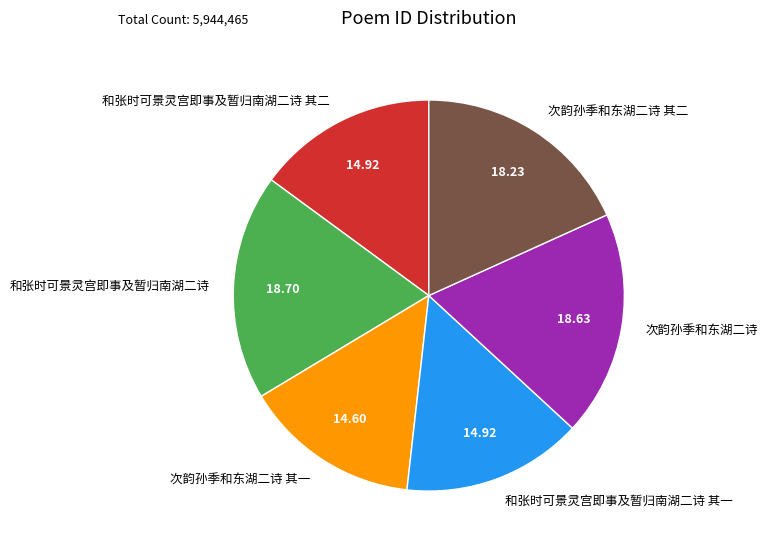

Is the sum of 次韵孙季和东湖二诗 其一 and 和张时可景灵宫即事及暂归南湖二诗 其二 greater than half?

No